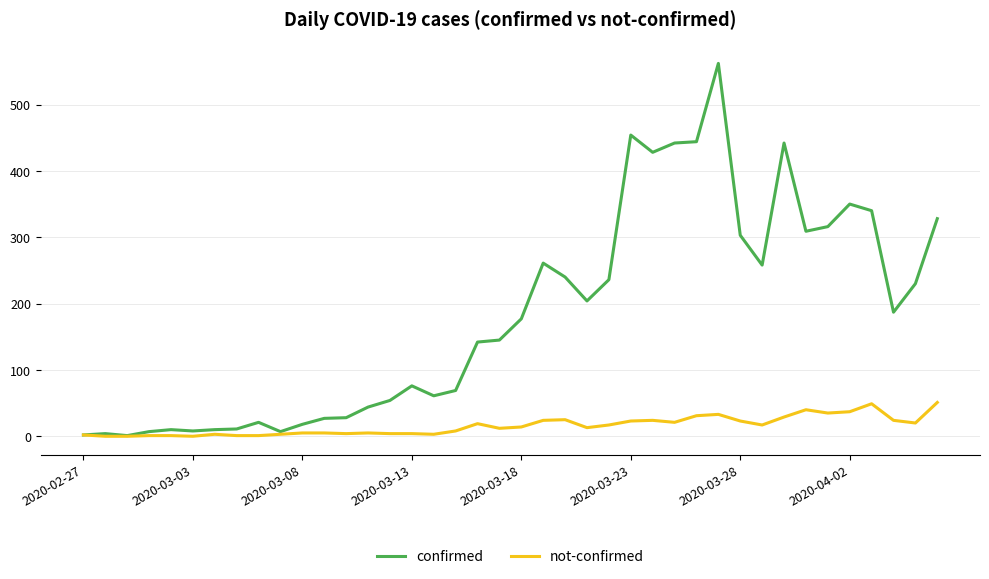

Which series has the largest total across all categories?

confirmed